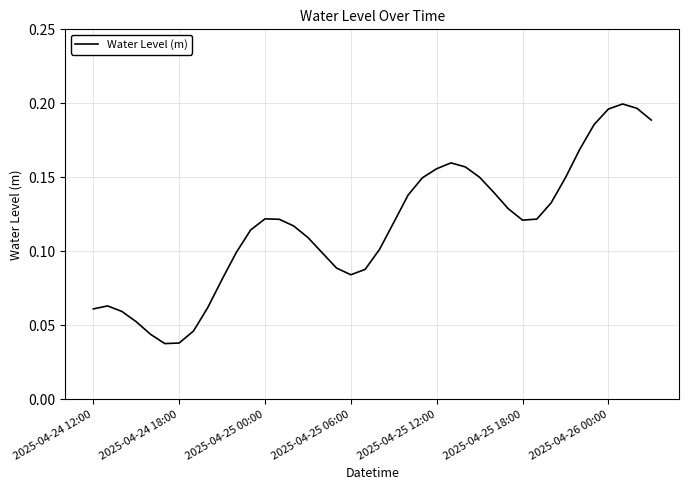

Does the chart display data point markers on the line(s)?

No